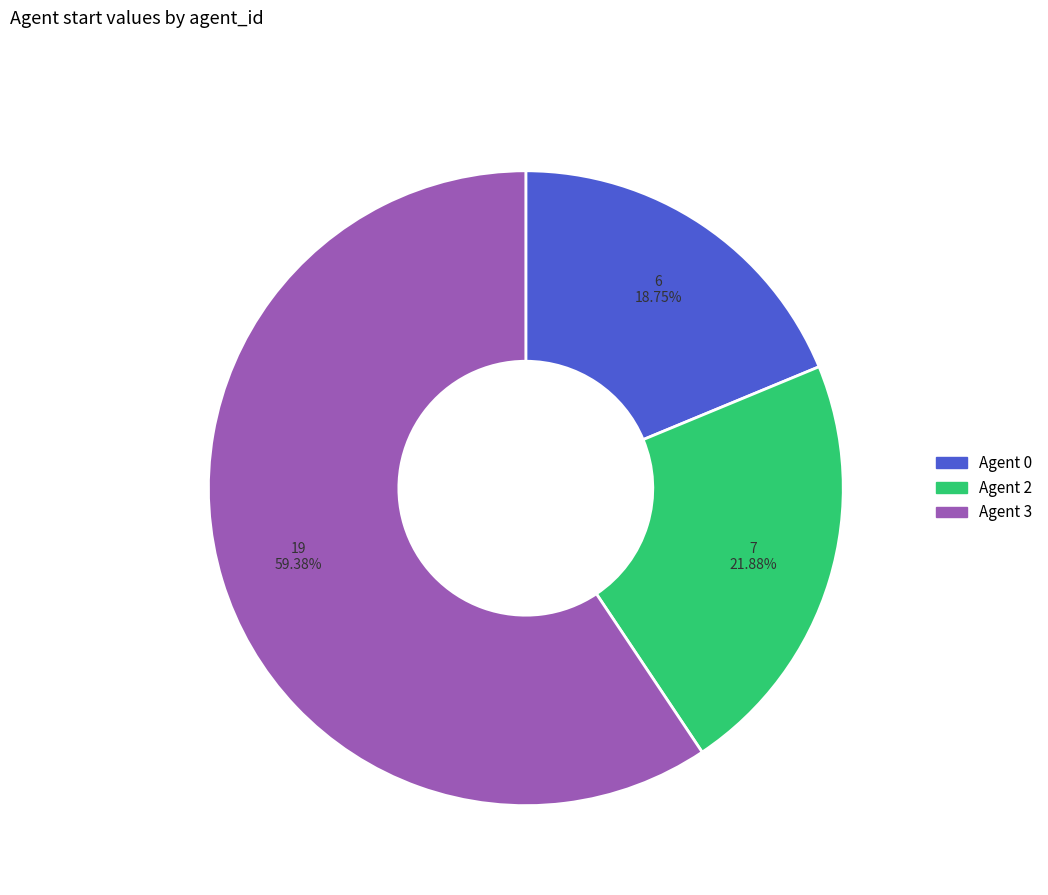

Is there any slice that represents more than half of the pie?

Yes